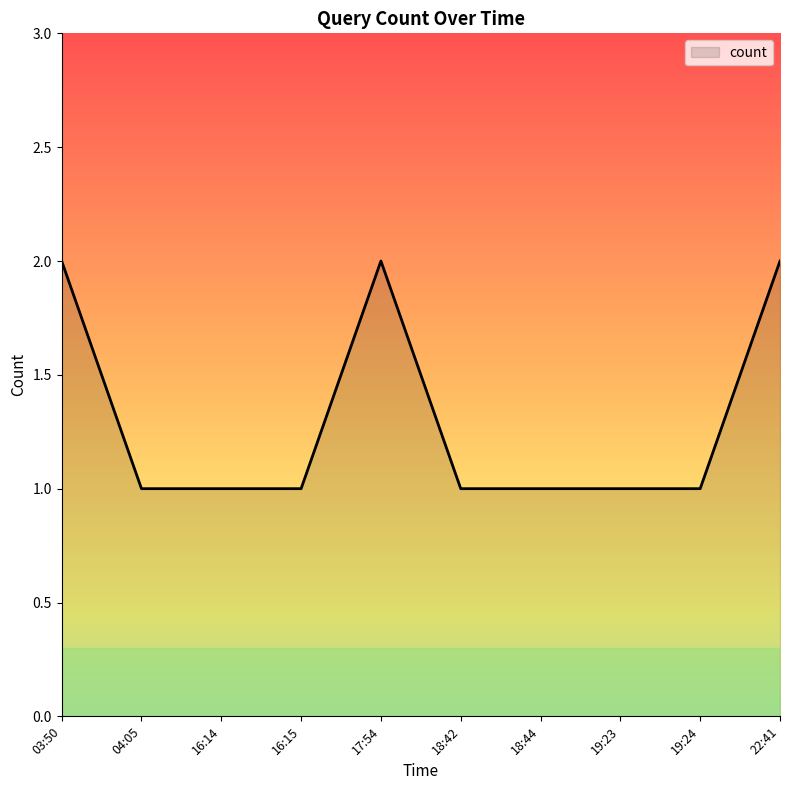

True or false: the data shows 1 at 22:41.

False